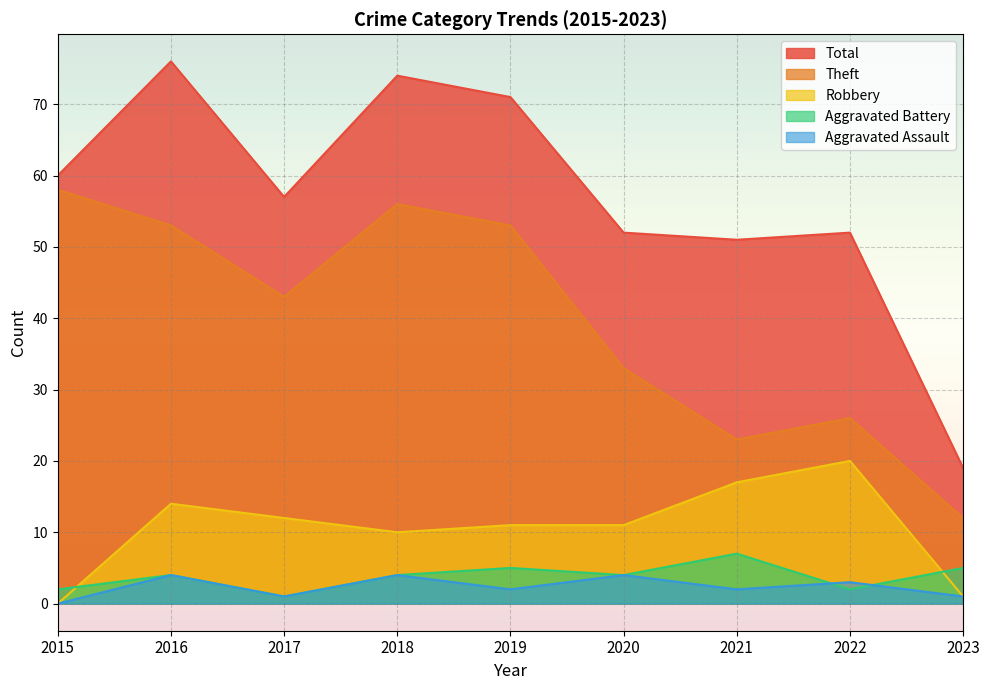

At which category does Total reach its first local peak?

2016